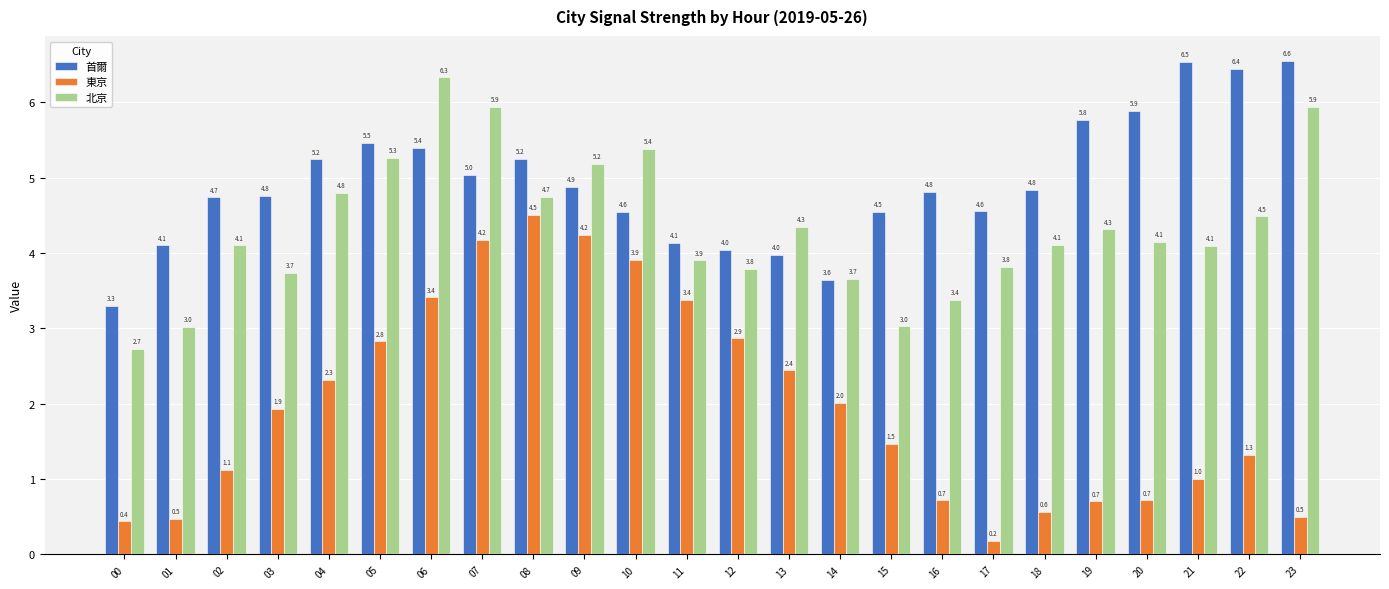

Reading left to right, transcribe all the data shown in this chart.

首爾: 00=3.3	01=4.1	02=4.7	03=4.8	04=5.2	05=5.5	06=5.4	07=5.0	08=5.2	09=4.9	10=4.6	11=4.1	12=4.0	13=4.0	14=3.6	15=4.5	16=4.8	17=4.6	18=4.8	19=5.8	20=5.9	21=6.5	22=6.4	23=6.6
東京: 00=0.4	01=0.5	02=1.1	03=1.9	04=2.3	05=2.8	06=3.4	07=4.2	08=4.5	09=4.2	10=3.9	11=3.4	12=2.9	13=2.4	14=2.0	15=1.5	16=0.7	17=0.2	18=0.6	19=0.7	20=0.7	21=1.0	22=1.3	23=0.5
北京: 00=2.7	01=3.0	02=4.1	03=3.7	04=4.8	05=5.3	06=6.3	07=5.9	08=4.7	09=5.2	10=5.4	11=3.9	12=3.8	13=4.3	14=3.7	15=3.0	16=3.4	17=3.8	18=4.1	19=4.3	20=4.1	21=4.1	22=4.5	23=5.9